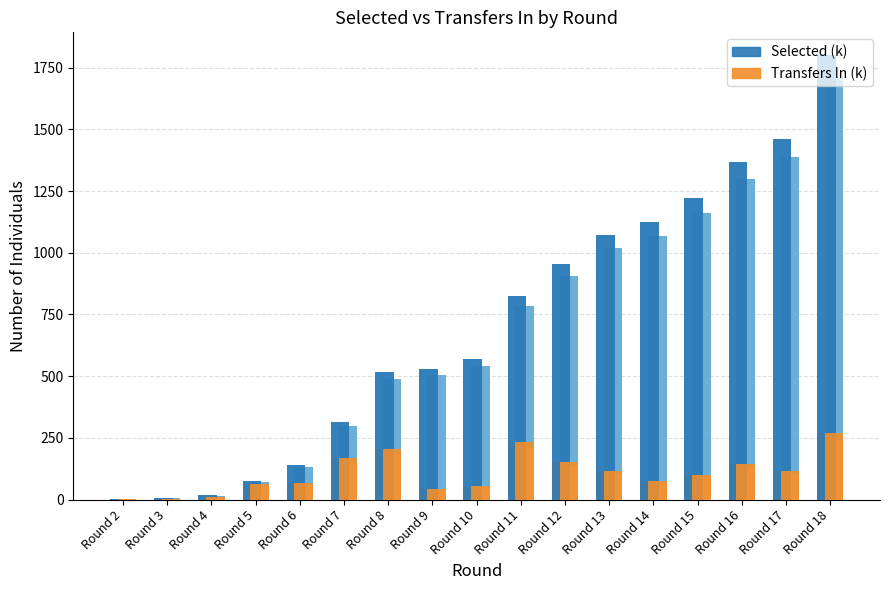

What is the value of the Transfers In (k) bar at the 6th from the left?

169.2